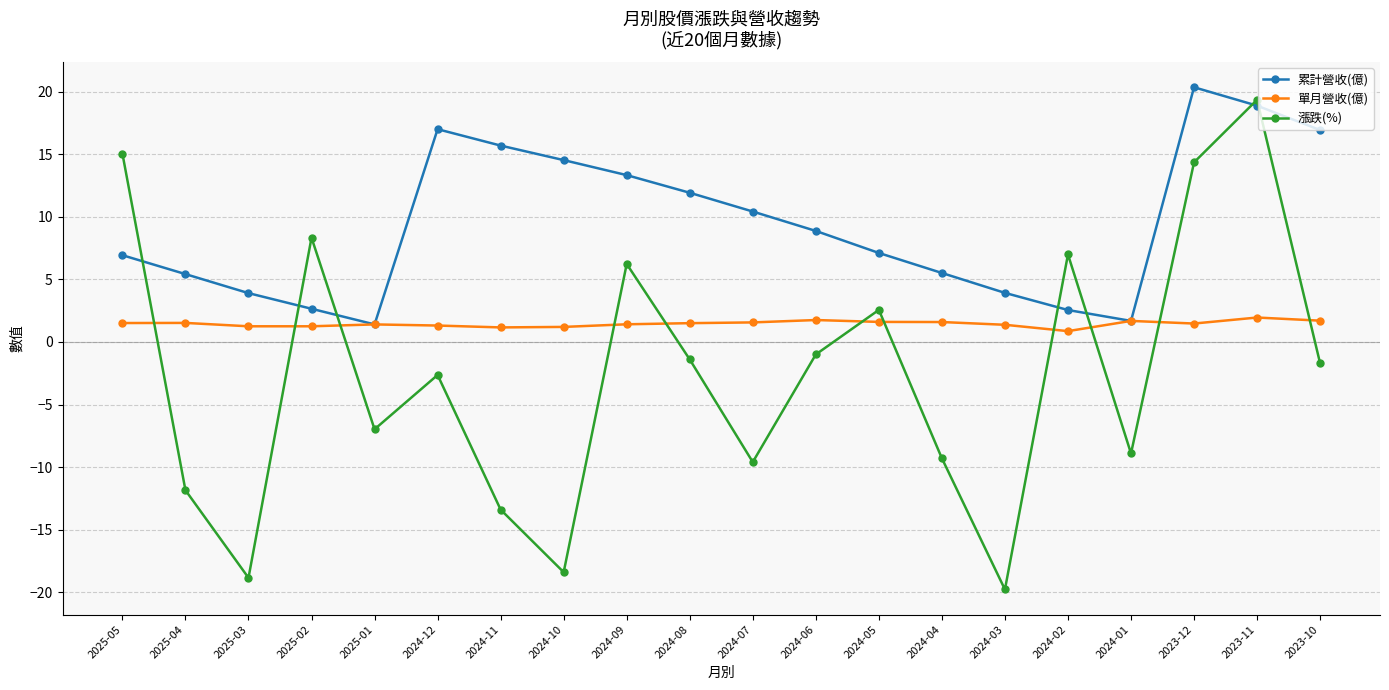

How many data points in 累計營收(億) are above 8?

10